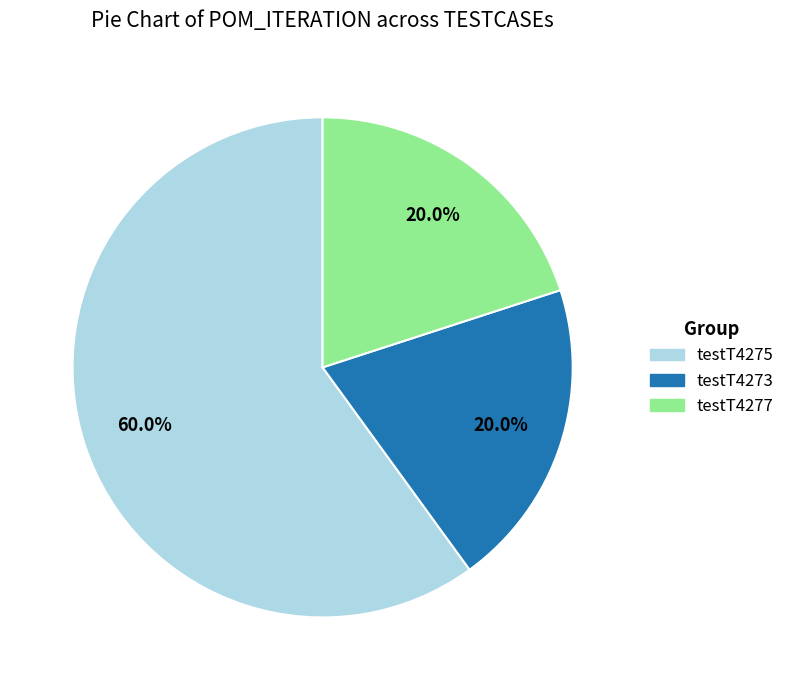

Which category accounts for the majority?

testT4275